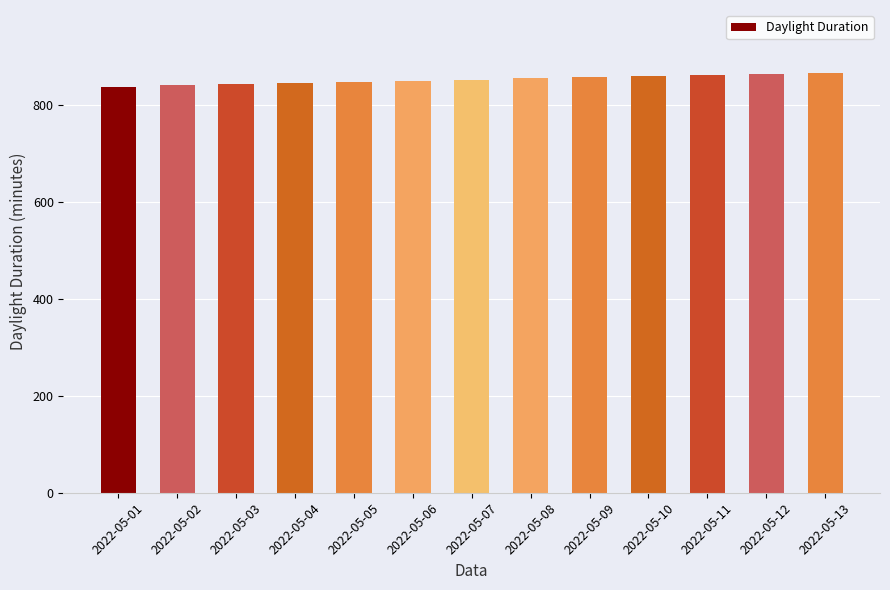

What is the sum of all values?

11080